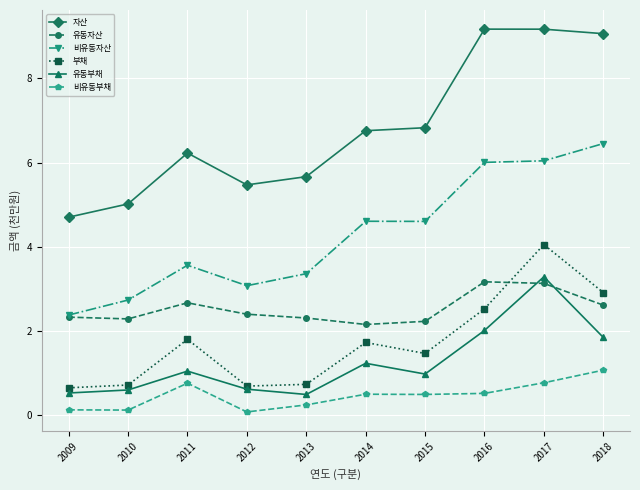

What is the maximum value for 비유동자산?

6.5